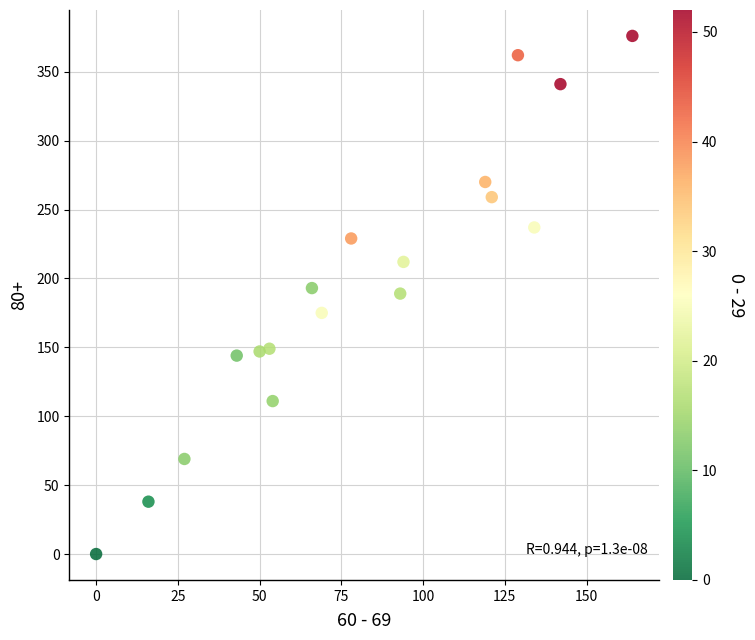

What is the range of Y values (max minus min)?

376